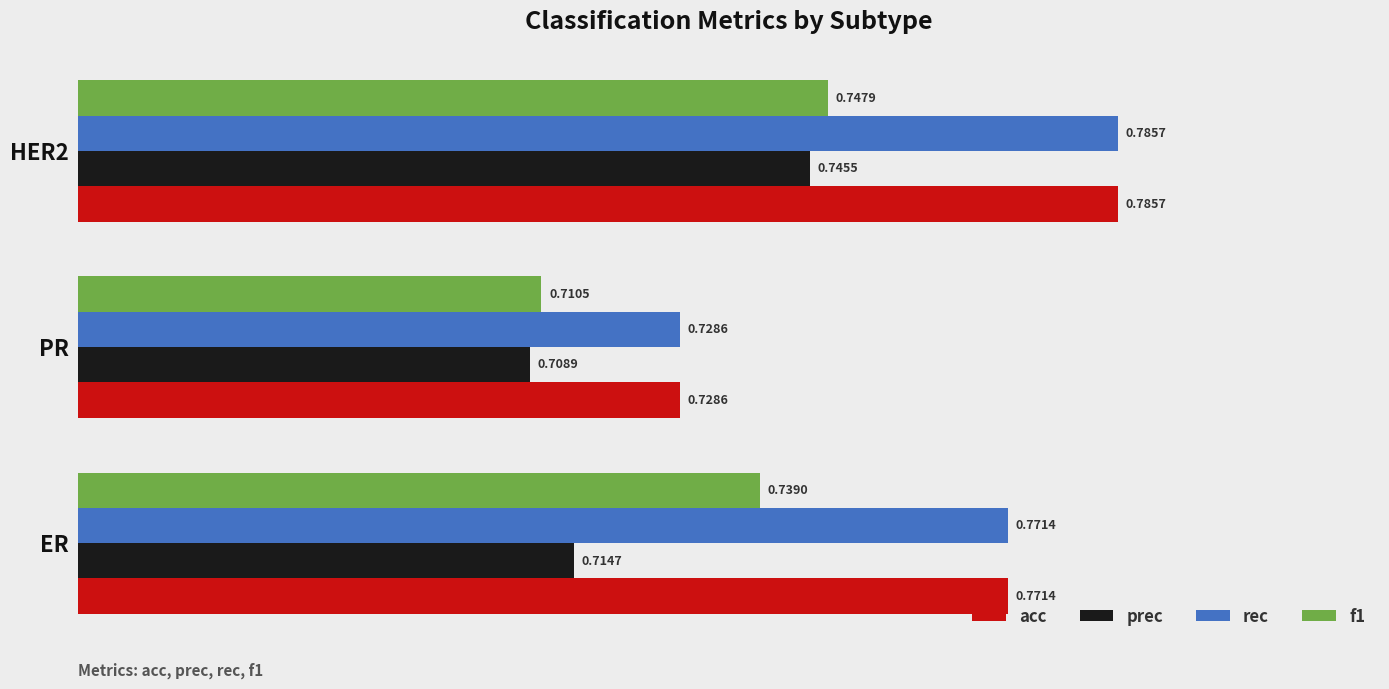

At how many categories does at least one series exceed 0?

3